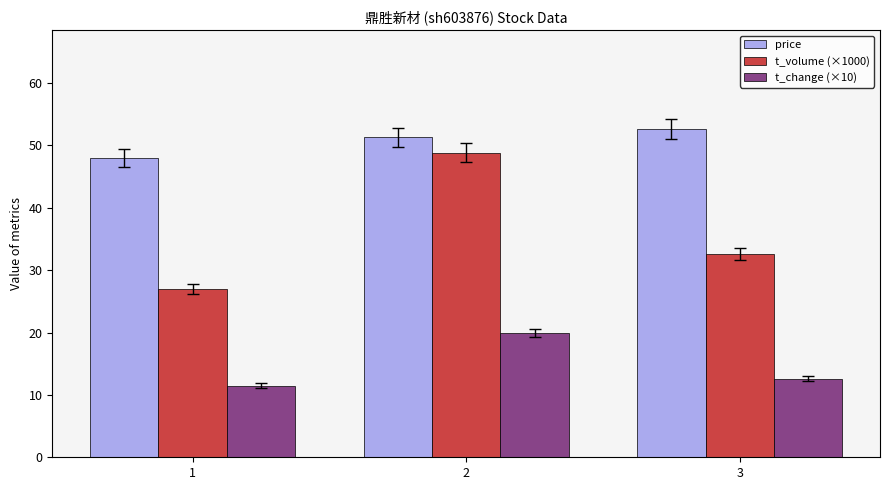

Is it true that t_change (×10) equals 12.6 at 3?

True